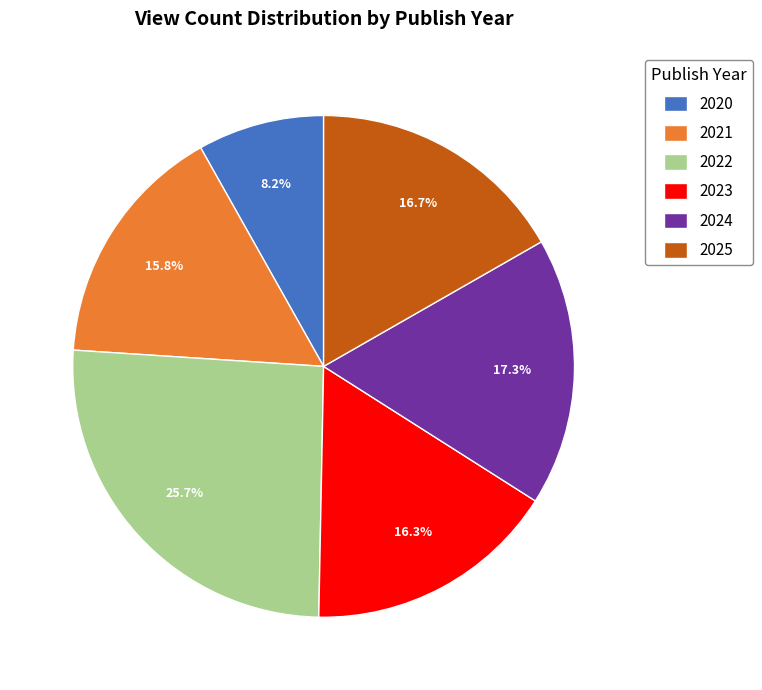

To the nearest percent, what portion does 2020 represent?

8%